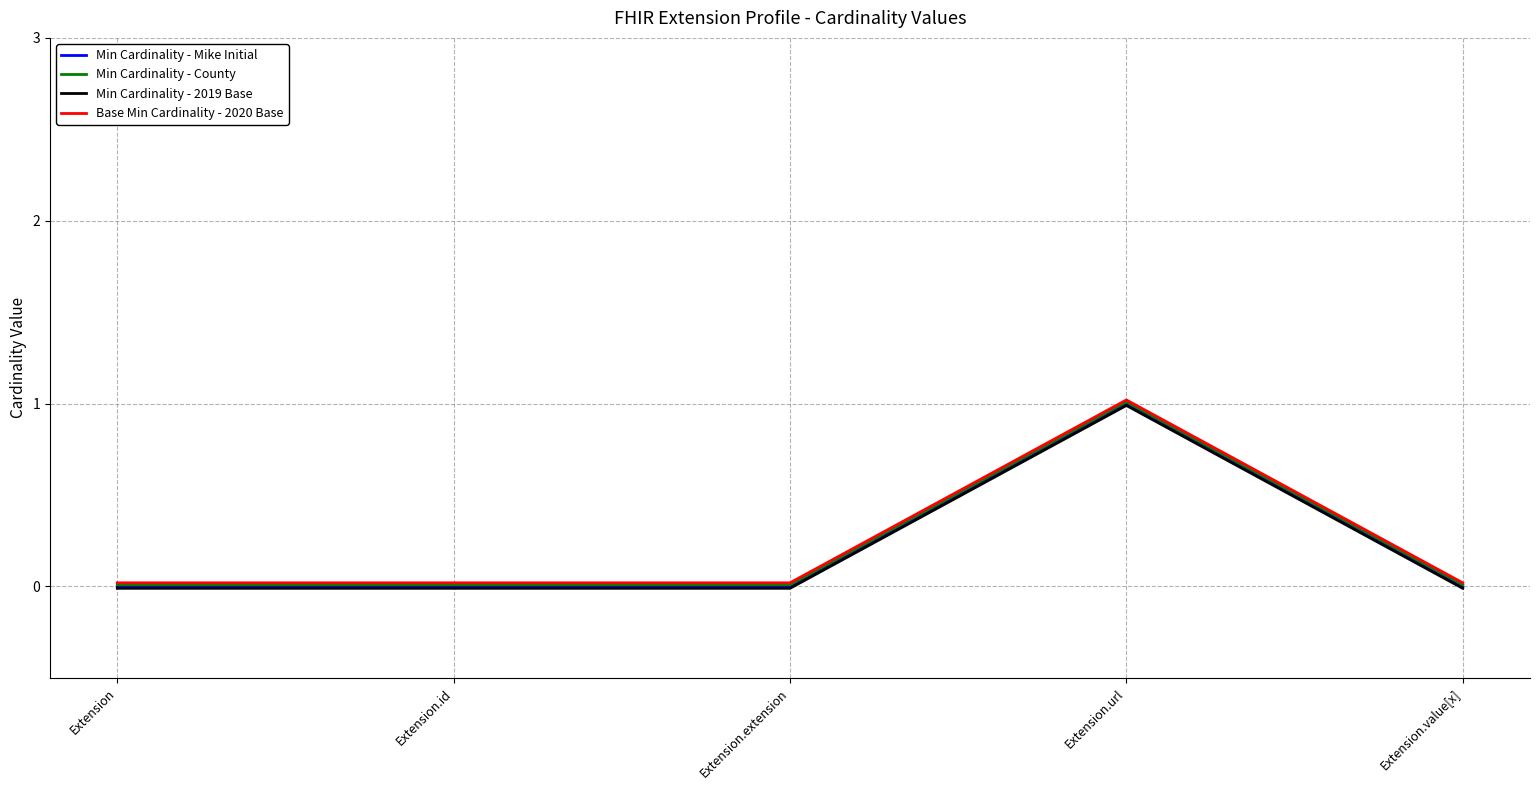

What is the maximum value for Min Cardinality - County?

1.0